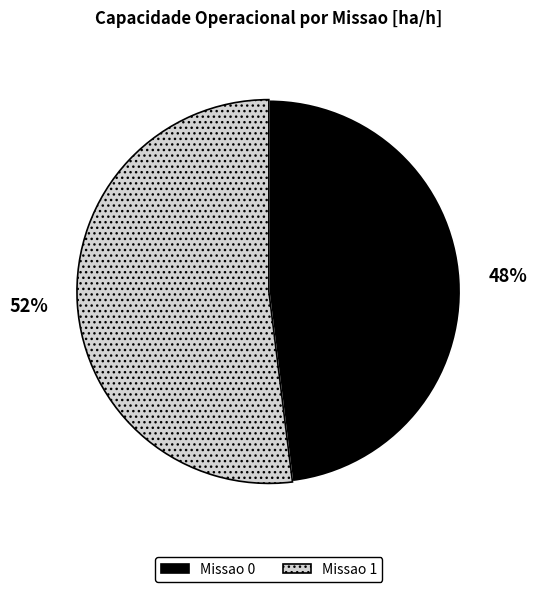

True or false: Missao 1 accounts for 52% of the total.

True